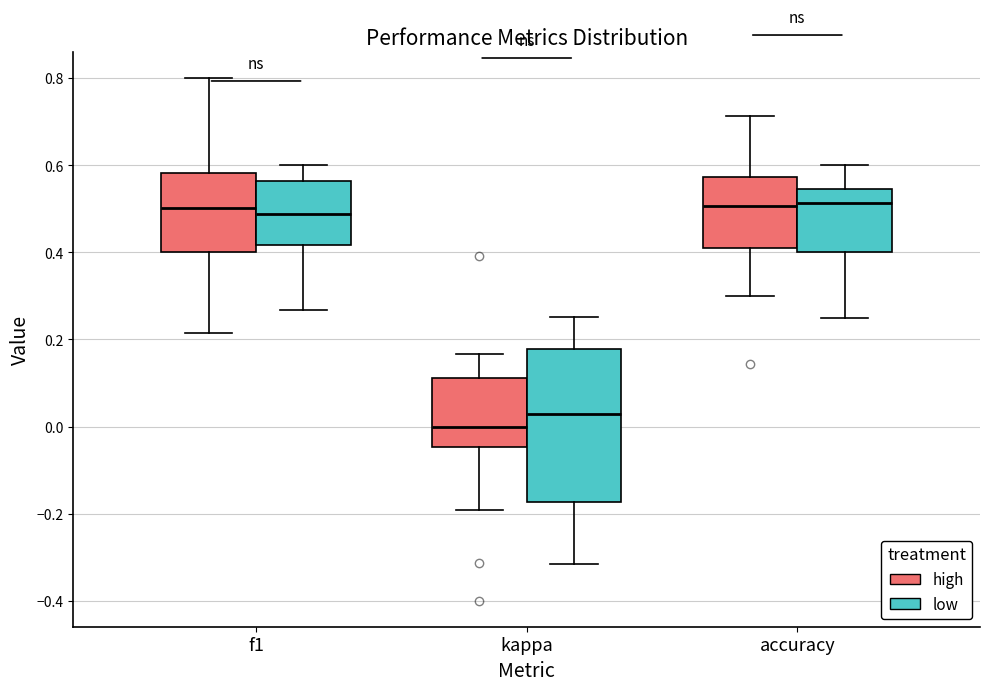

Which box's median line is the lowest?

kappa (high)